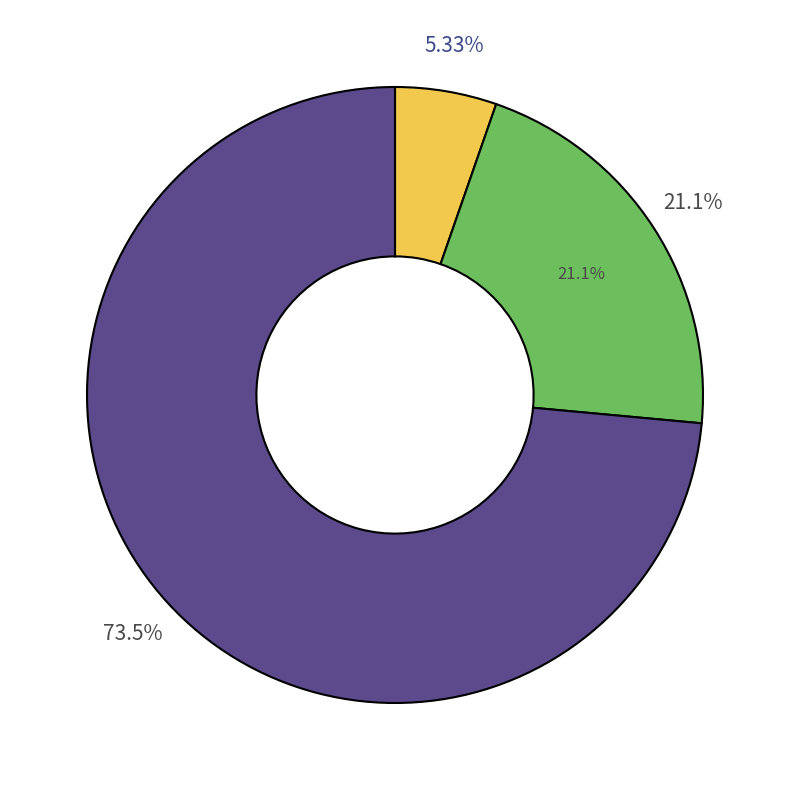

Do 14 and 14 together represent more than half of the pie?

No